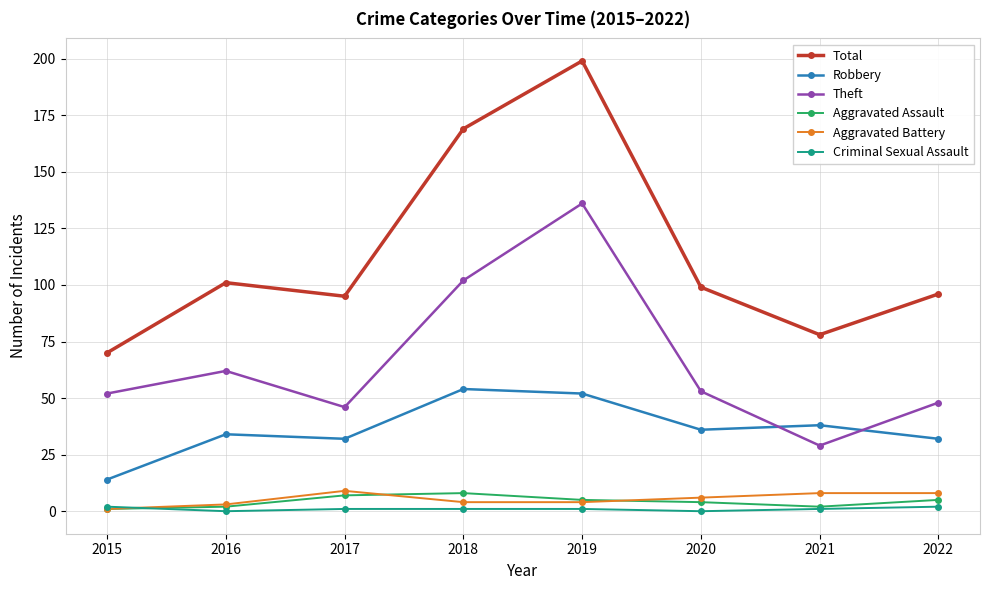

True or false: Criminal Sexual Assault and Robbery cross at least once.

False